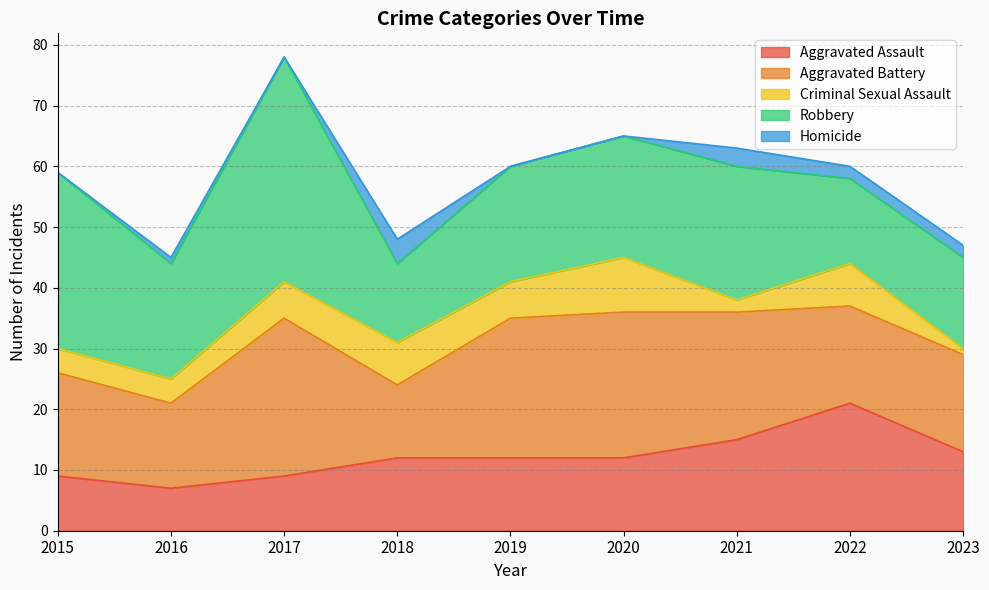

What are all the series names shown in the legend?

Aggravated Assault, Aggravated Battery, Criminal Sexual Assault, Robbery, Homicide